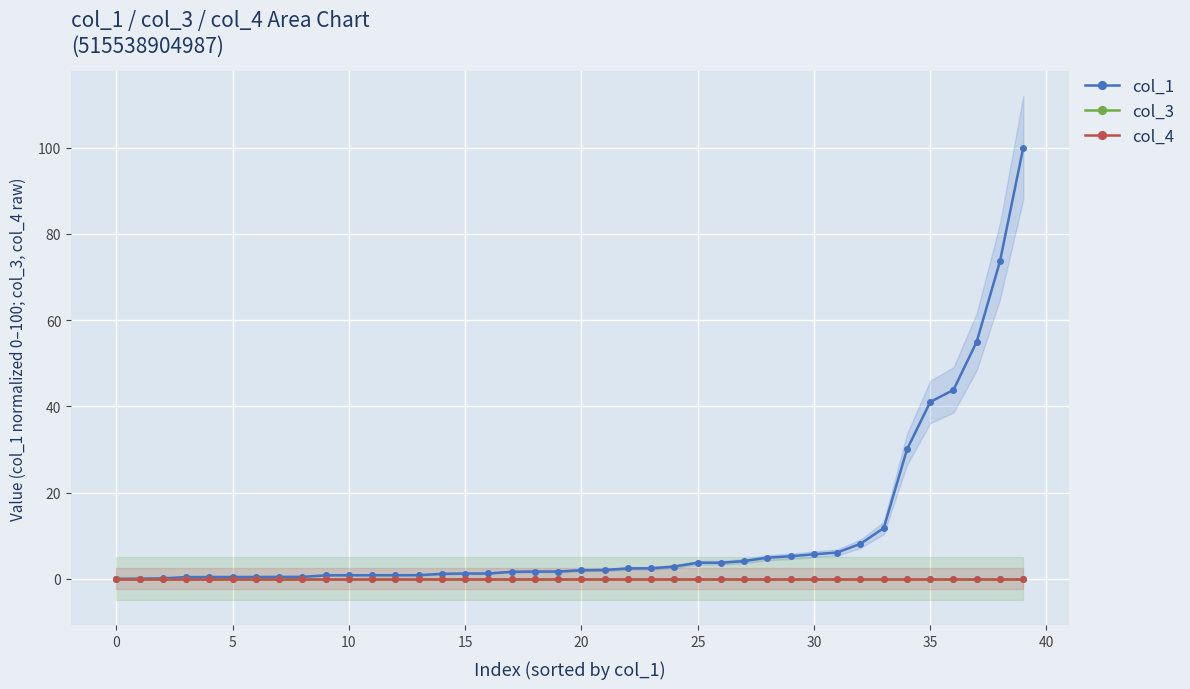

True or false: col_1 and col_4 intersect in this chart.

False